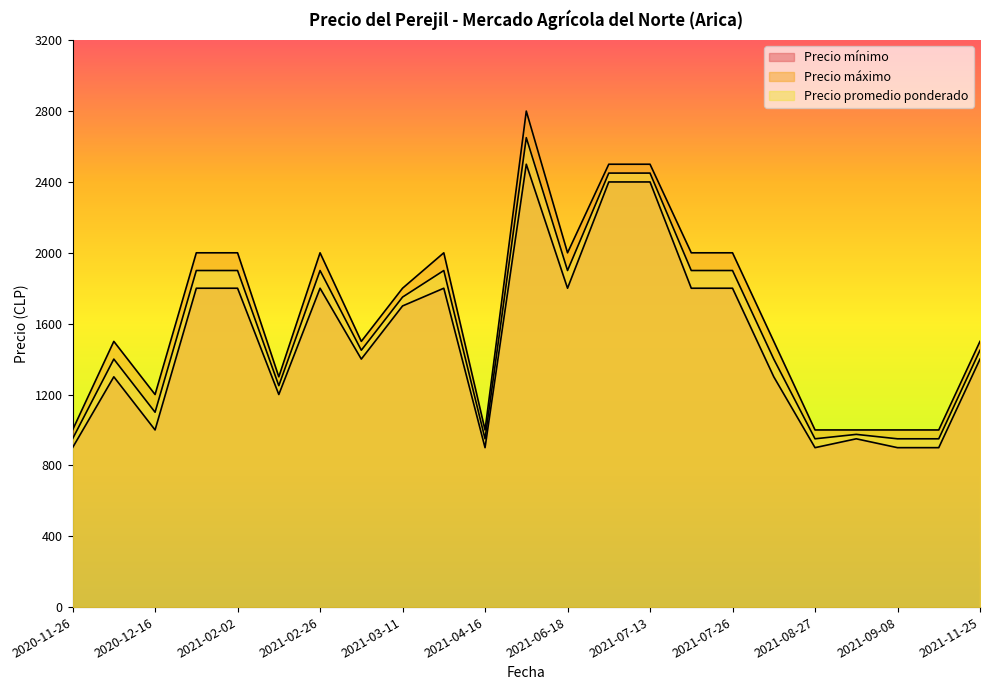

True or false: Precio promedio ponderado and Precio mínimo intersect in this chart.

False